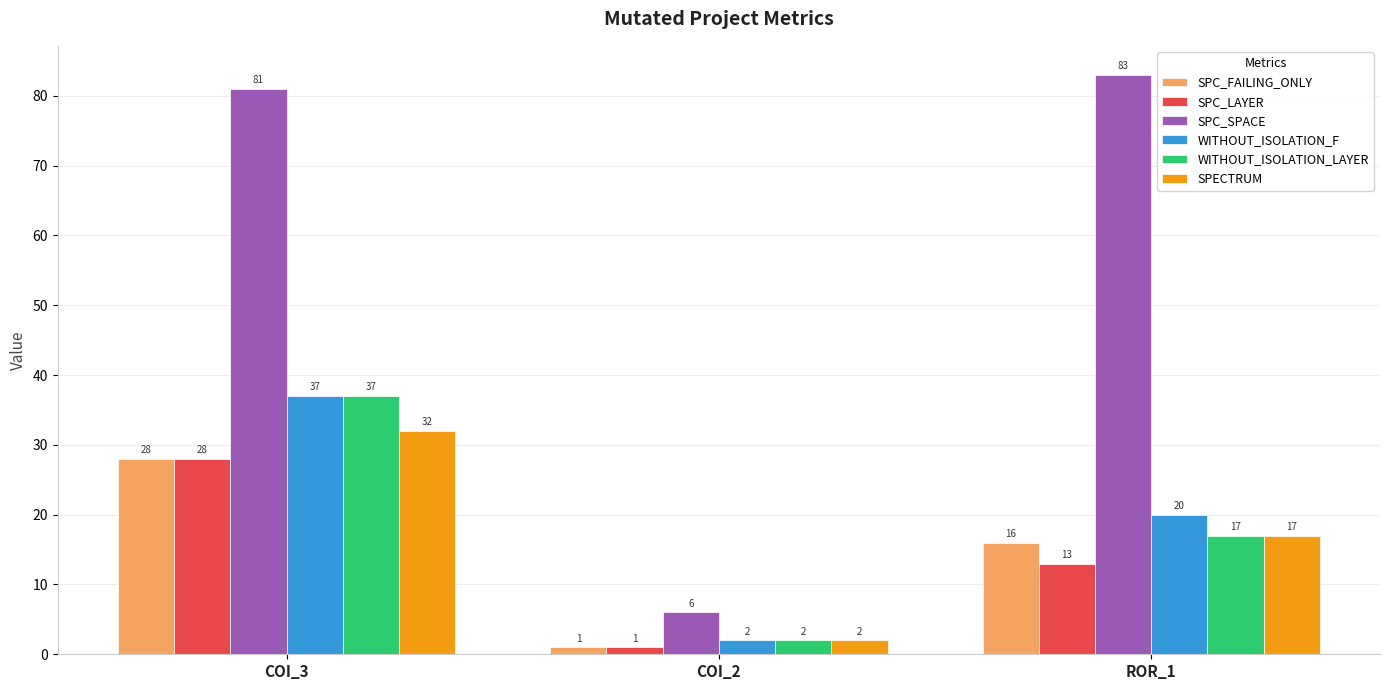

What is the label of the 2nd bar from the right?

COI_2